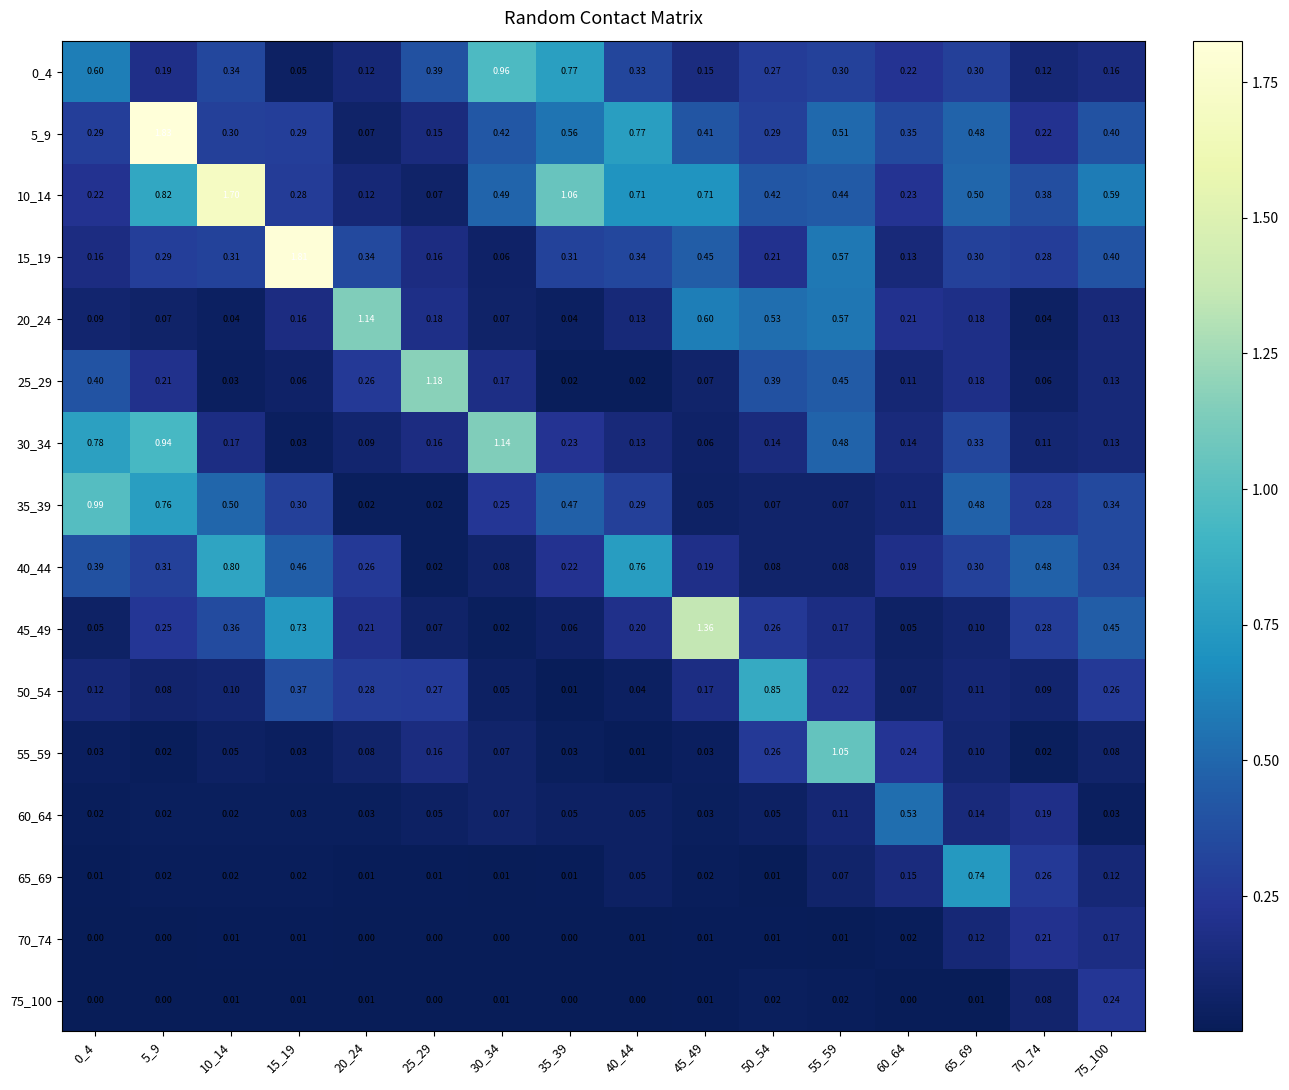

Is the value of 30_34 at 20_24 greater than the value of 50_54 at 65_69?

No